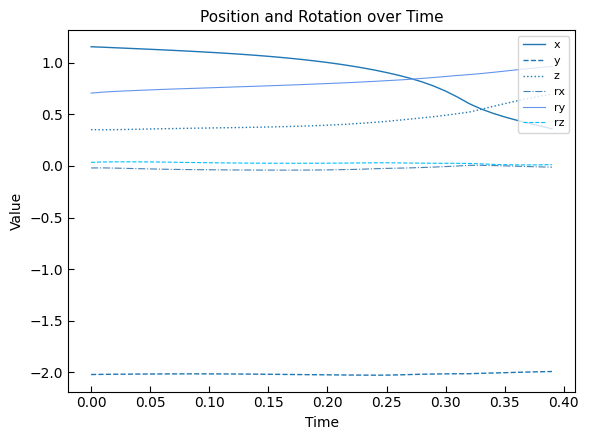

Which series has the largest range (max minus min)?

x